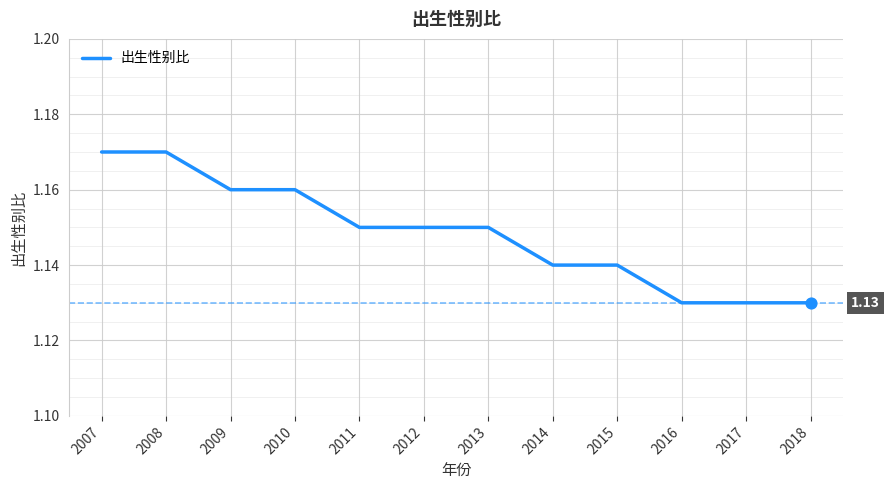

What is the ratio of the value at 2007 to the value at 2017?

1.0